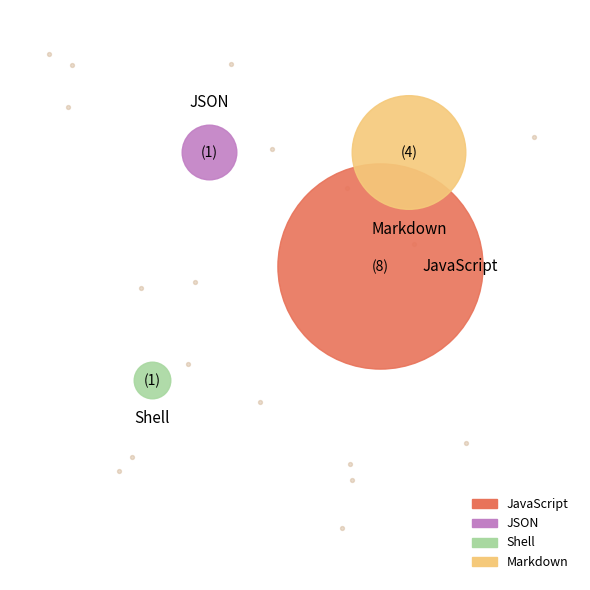

Is it true that Markdown is 15% of the pie?

False